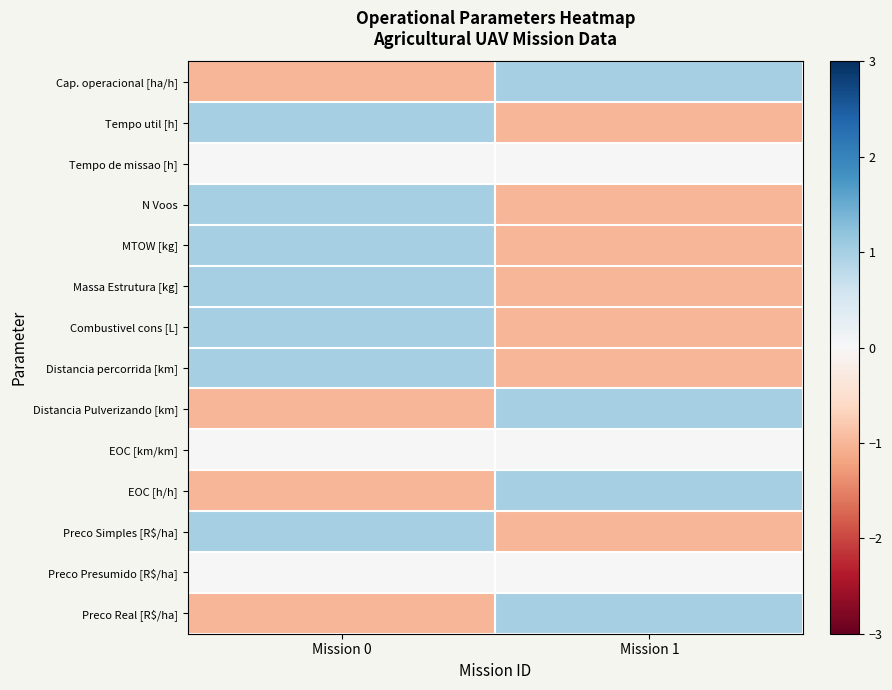

At Mission 1, list the series in order from smallest to largest.

Tempo util [h], MTOW [kg], Massa Estrutura [kg], Distancia percorrida [km], Preco Simples [R$/ha], Combustivel cons [L], N Voos, Tempo de missao [h], EOC [km/km], Preco Presumido [R$/ha], Cap. operacional [ha/h], EOC [h/h], Distancia Pulverizando [km], Preco Real [R$/ha]